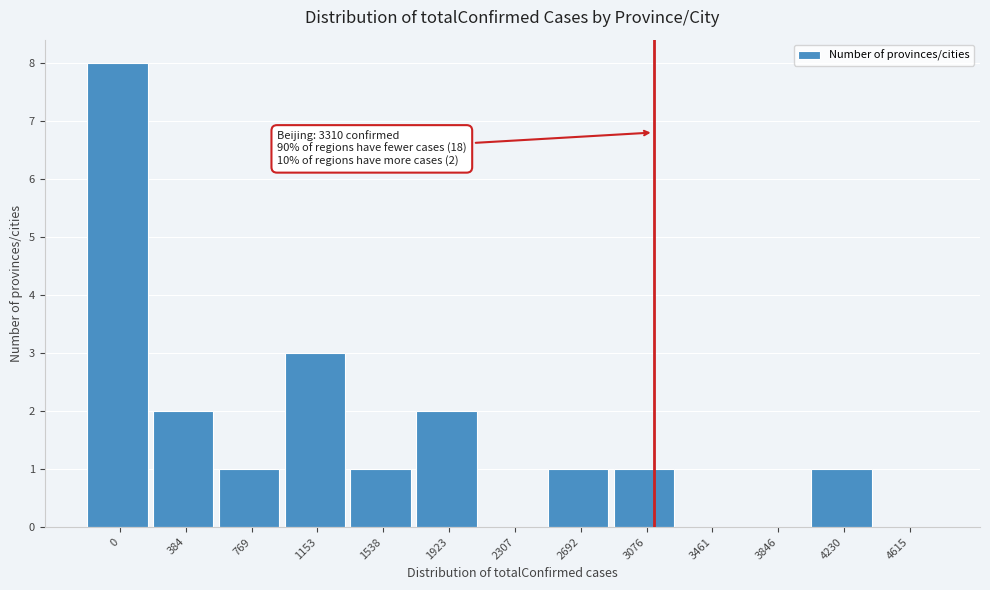

Reading left to right, transcribe all the data shown in this chart.

0=8	384=2	769=1	1153=3	1538=1	1923=2	2307=0	2692=1	3076=1	3461=0	3846=0	4230=1	4615=0